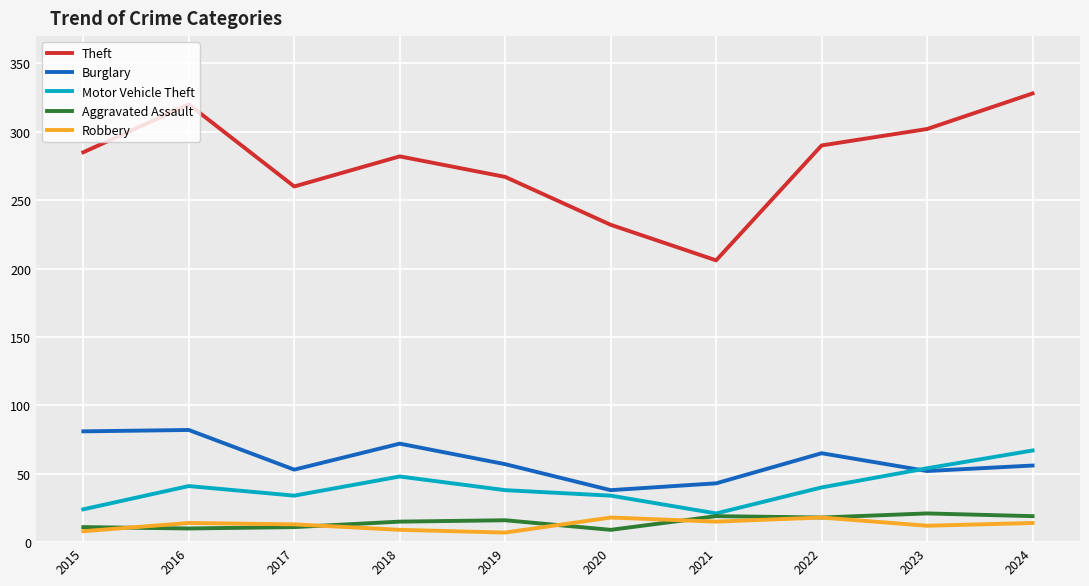

Is it true that Burglary equals 53 at 2017?

True